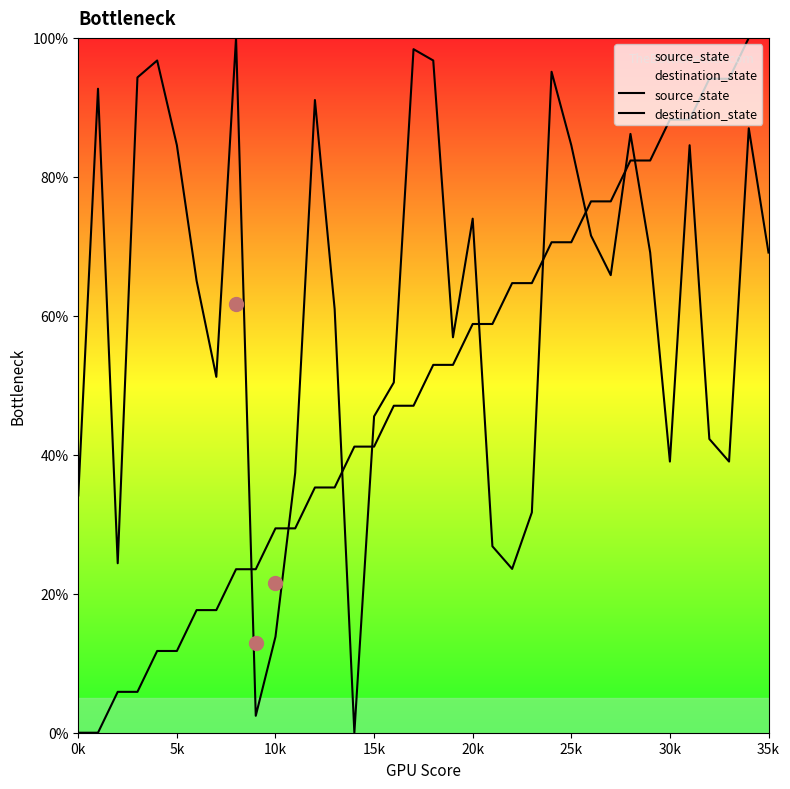

Which series has the largest total across all categories?

destination_state